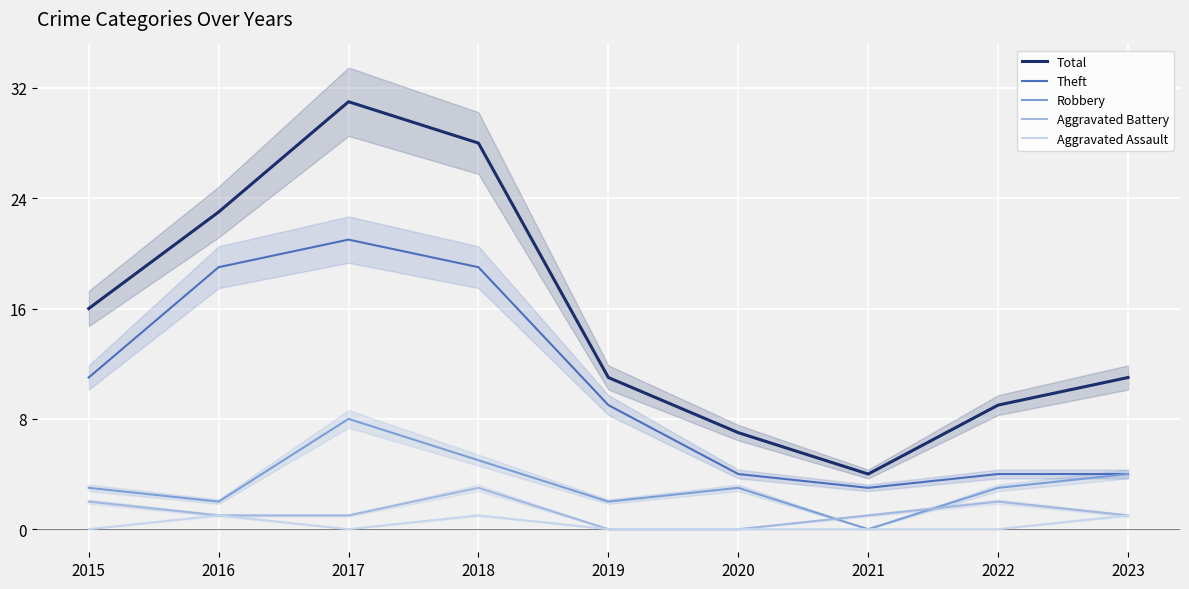

At which category is the sum across all series the highest?

2017